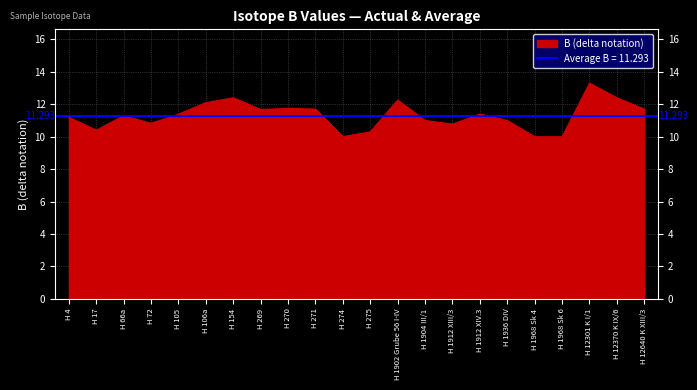

The value at H 1912 XIV.3 is 11.4. True or false?

True